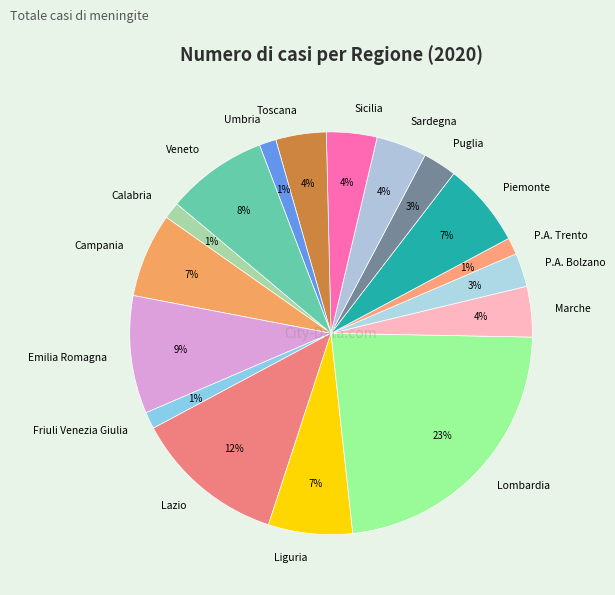

What percentage is the Lombardia slice, to the nearest percent?

23%